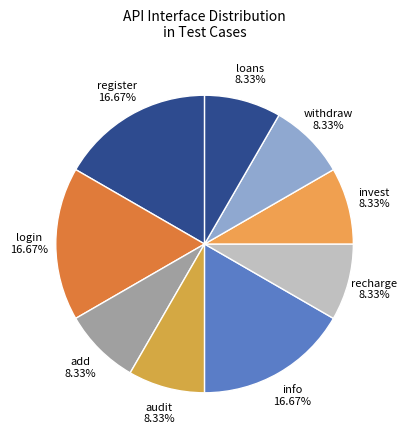

What is the ratio of the value at audit to the value at invest?

1.0